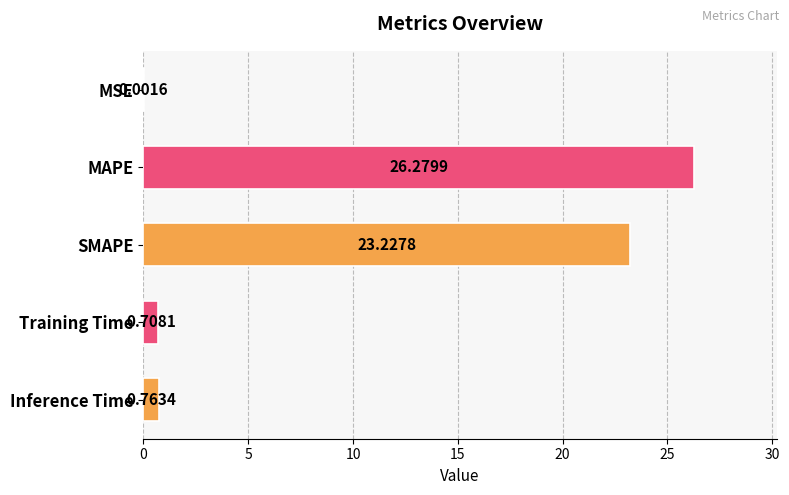

What is the sum of all values?

51.0